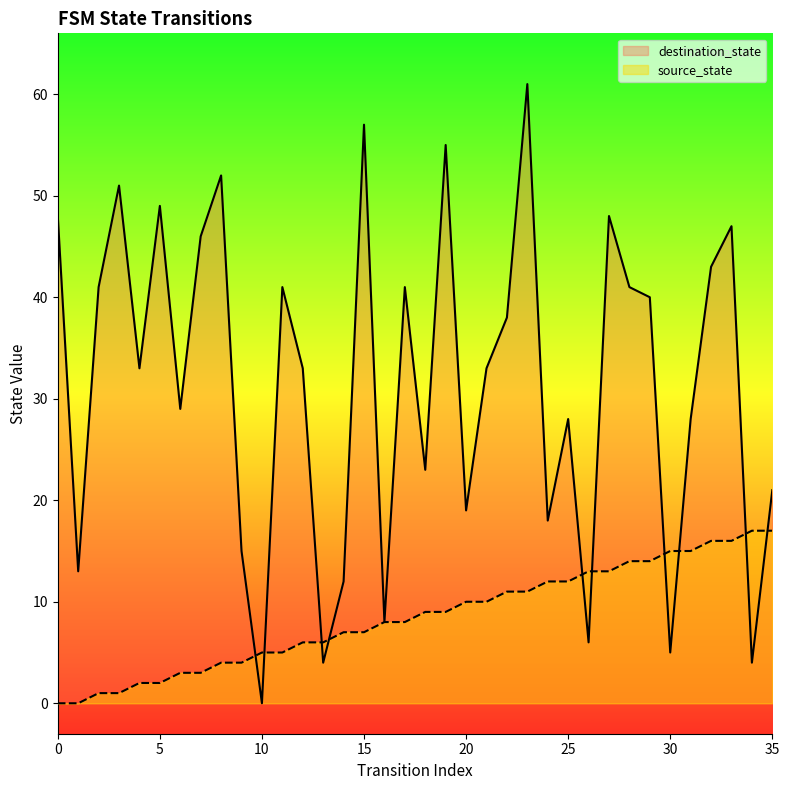

Between 15 and 28, which series saw the biggest shift?

destination_state